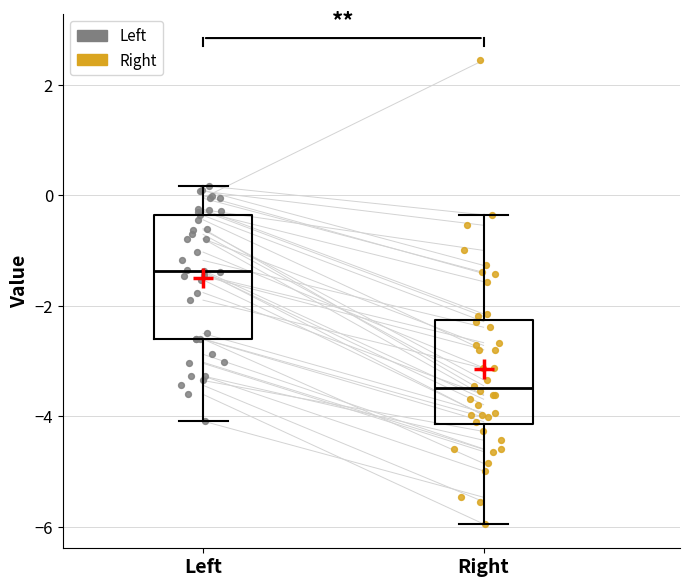

Reading left to right, read every box against the y-axis: the position of its median line, the range the box covers, and the ends of its whiskers. The values are not printed on the chart, so give them approximately, as read against the axis.

Left: median -1.4, box -2.6 to -0.4, whiskers -4.0 to 0.2
Right: median -3.4, box -4.2 to -2.2, whiskers -6.0 to -0.4